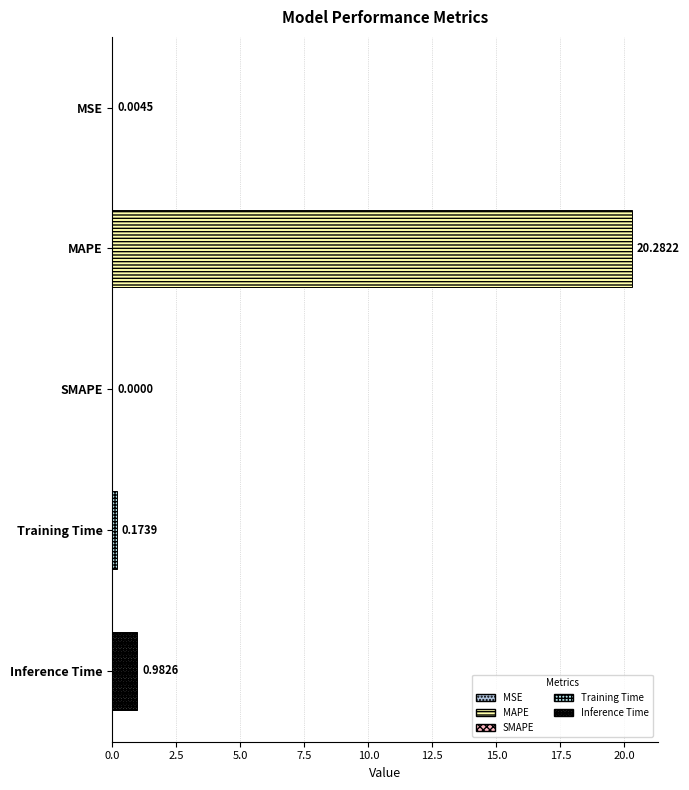

Count the number of categories in the chart.

5